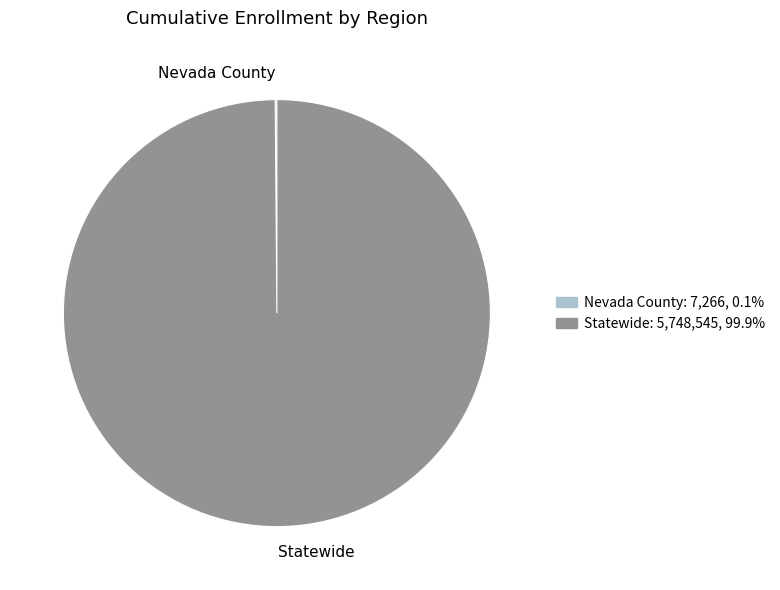

Which slice is the largest?

Statewide